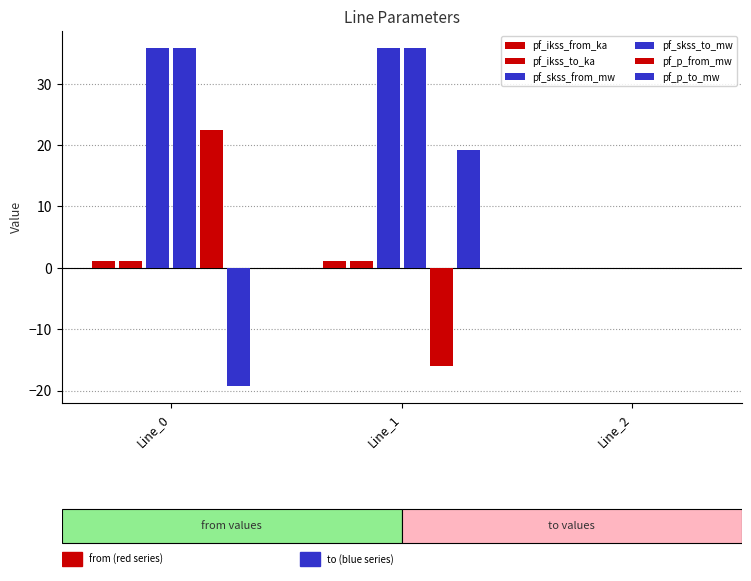

How many groups of bars are there?

3